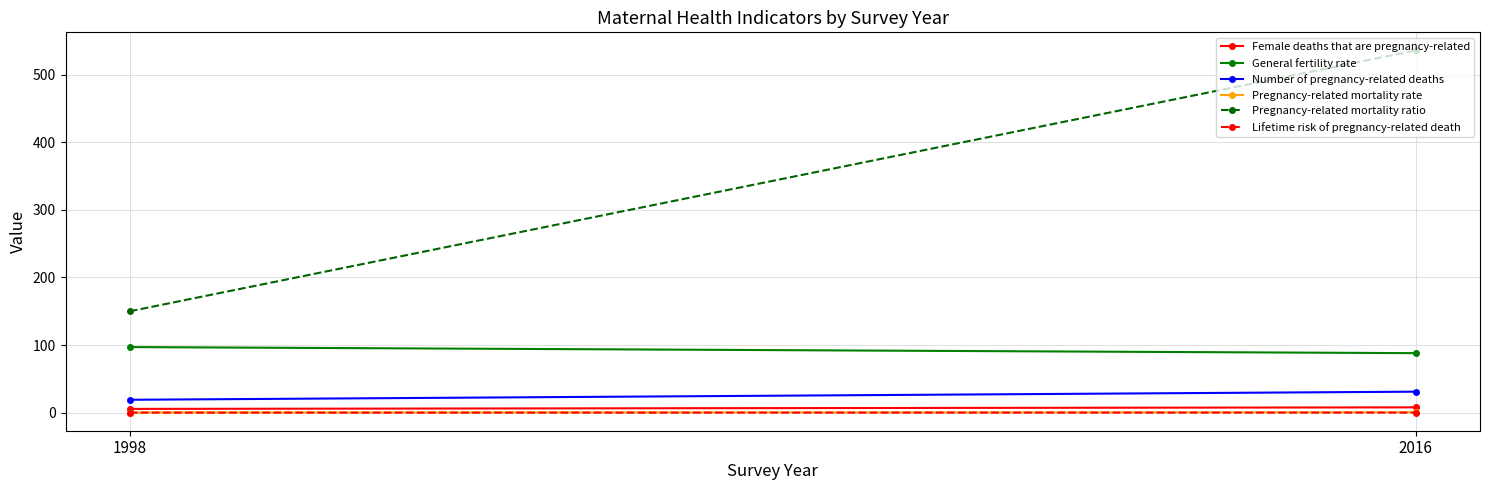

Reading left to right, list all the values displayed in this chart.

Female deaths that are pregnancy-related: 1998=5.5	2016=7.8
General fertility rate: 1998=97.0	2016=88.0
Number of pregnancy-related deaths: 1998=19.0	2016=31.0
Pregnancy-related mortality rate: 1998=0.1	2016=0.5
Pregnancy-related mortality ratio: 1998=150.0	2016=536.0
Lifetime risk of pregnancy-related death: 1998=0.0	2016=0.0